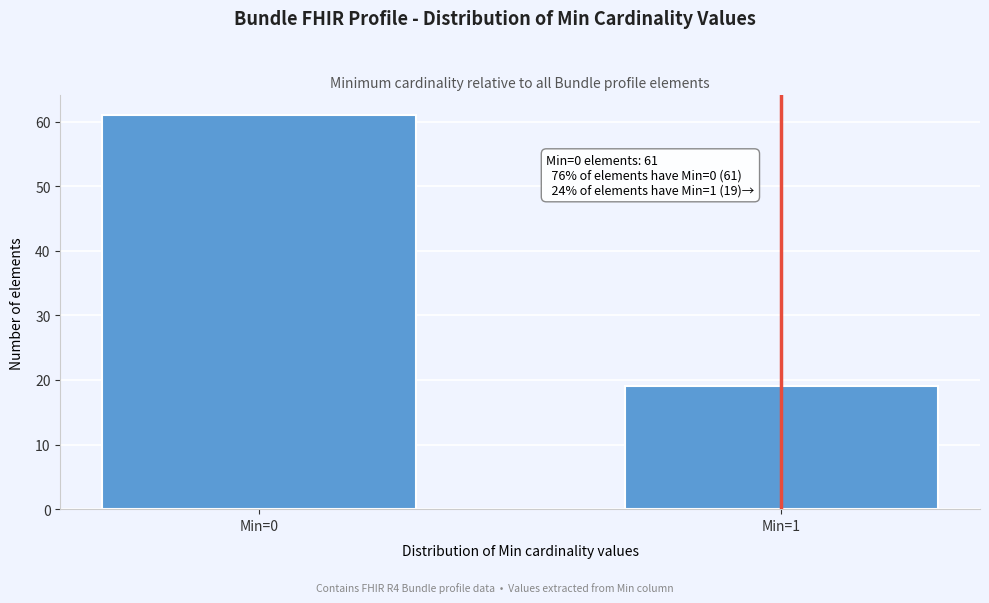

Reading left to right, transcribe all the data shown in this chart.

Min=0=61	Min=1=19